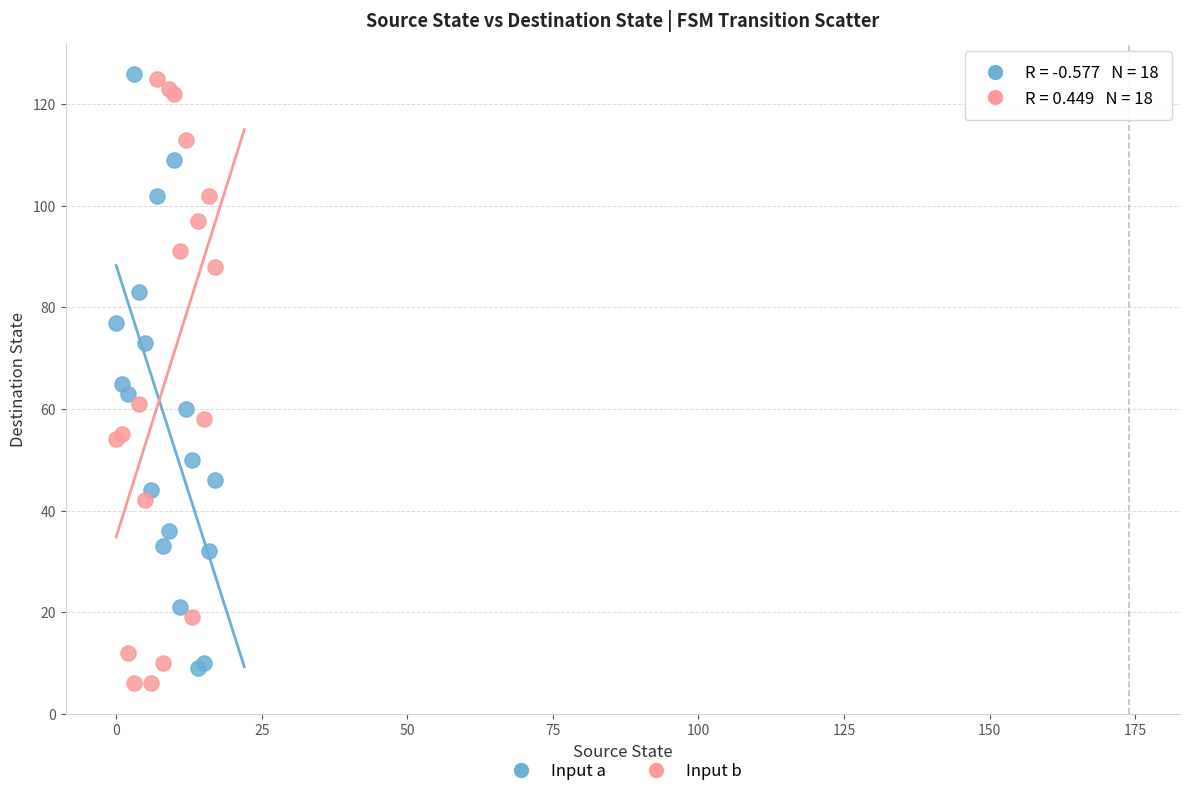

In the Input a series, what Y value is closest to 67?

65